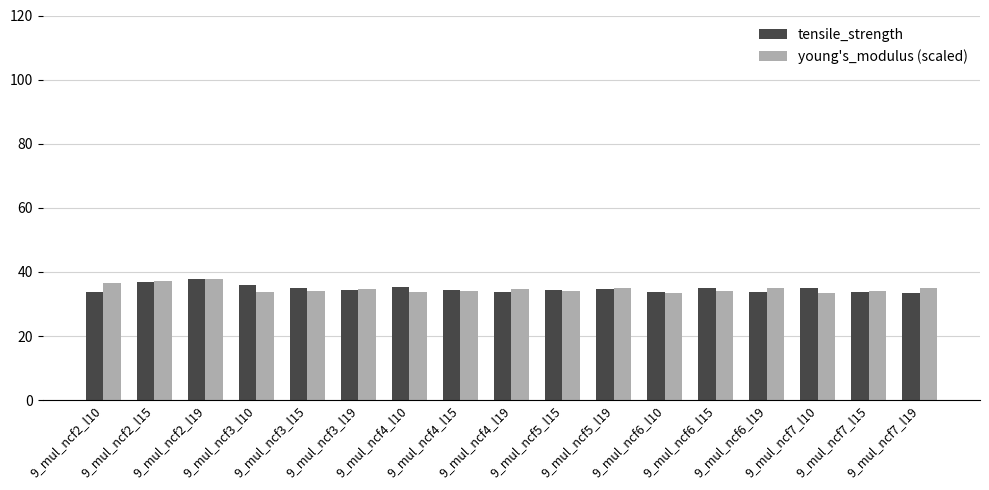

What is the greatest value displayed?

37.7